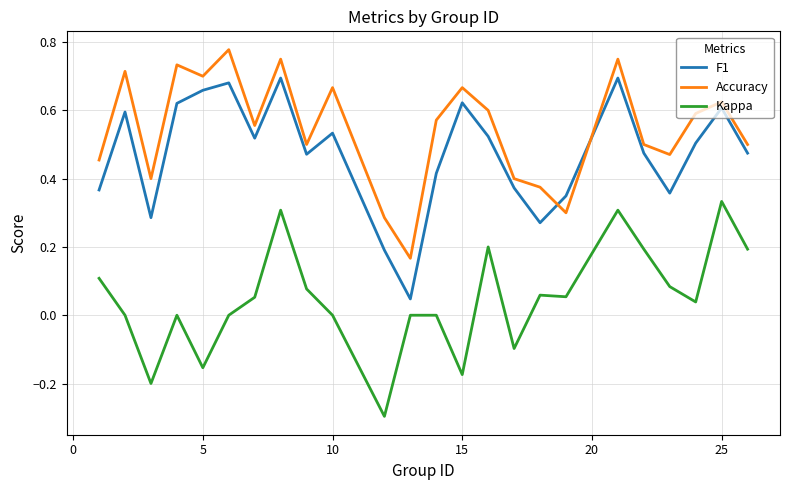

List the series in order of their peak value, lowest first.

Kappa, F1, Accuracy